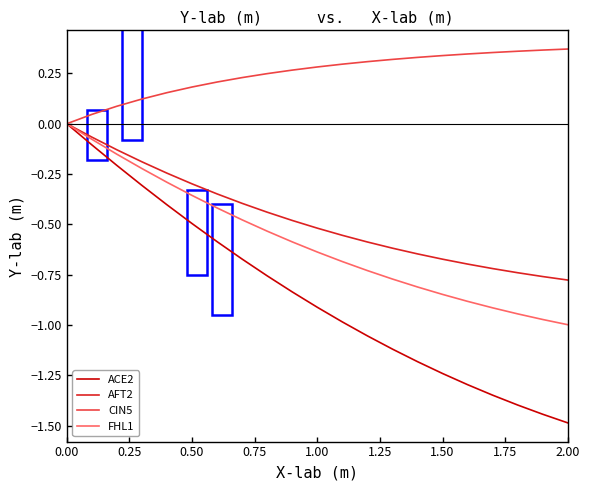

Which series has the widest spread of values?

ACE2